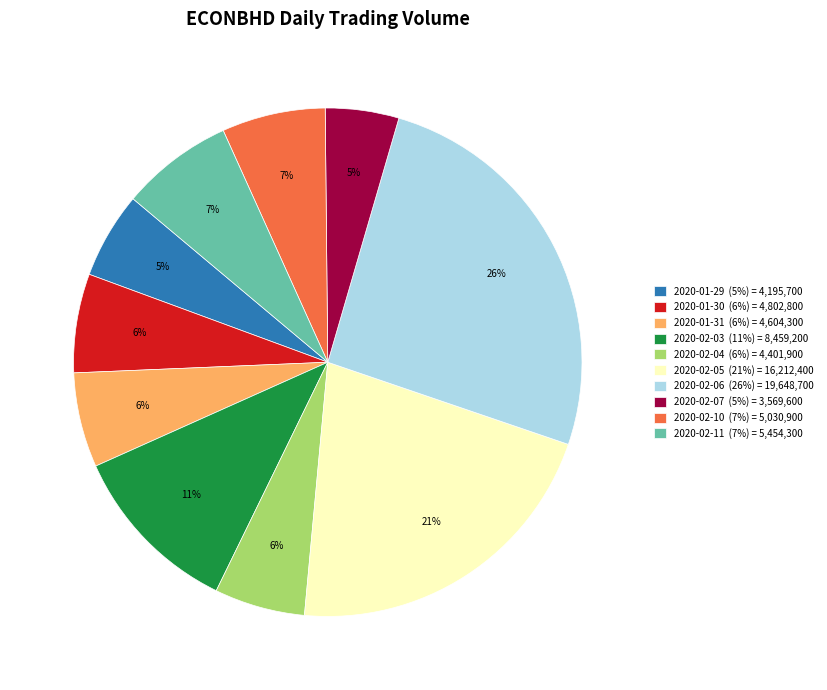

Is the sum of 2020-01-30 (6%) = 4,802,800 and 2020-02-05 (21%) = 16,212,400 greater than half?

No